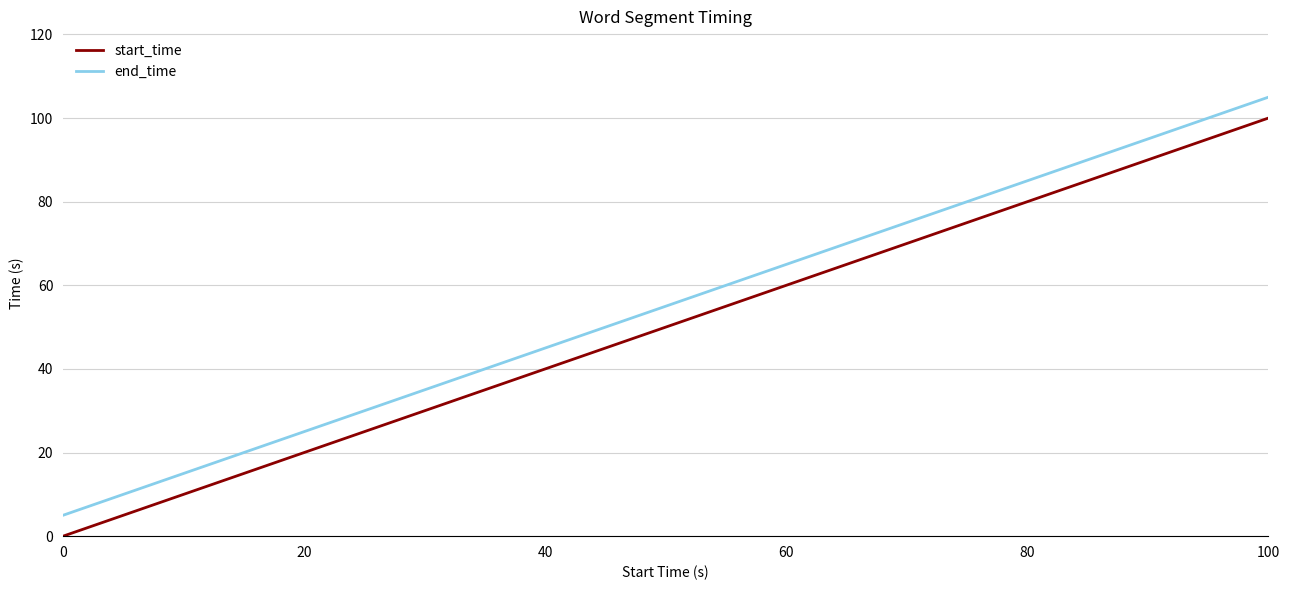

What is the lowest value of the end_time series?

5